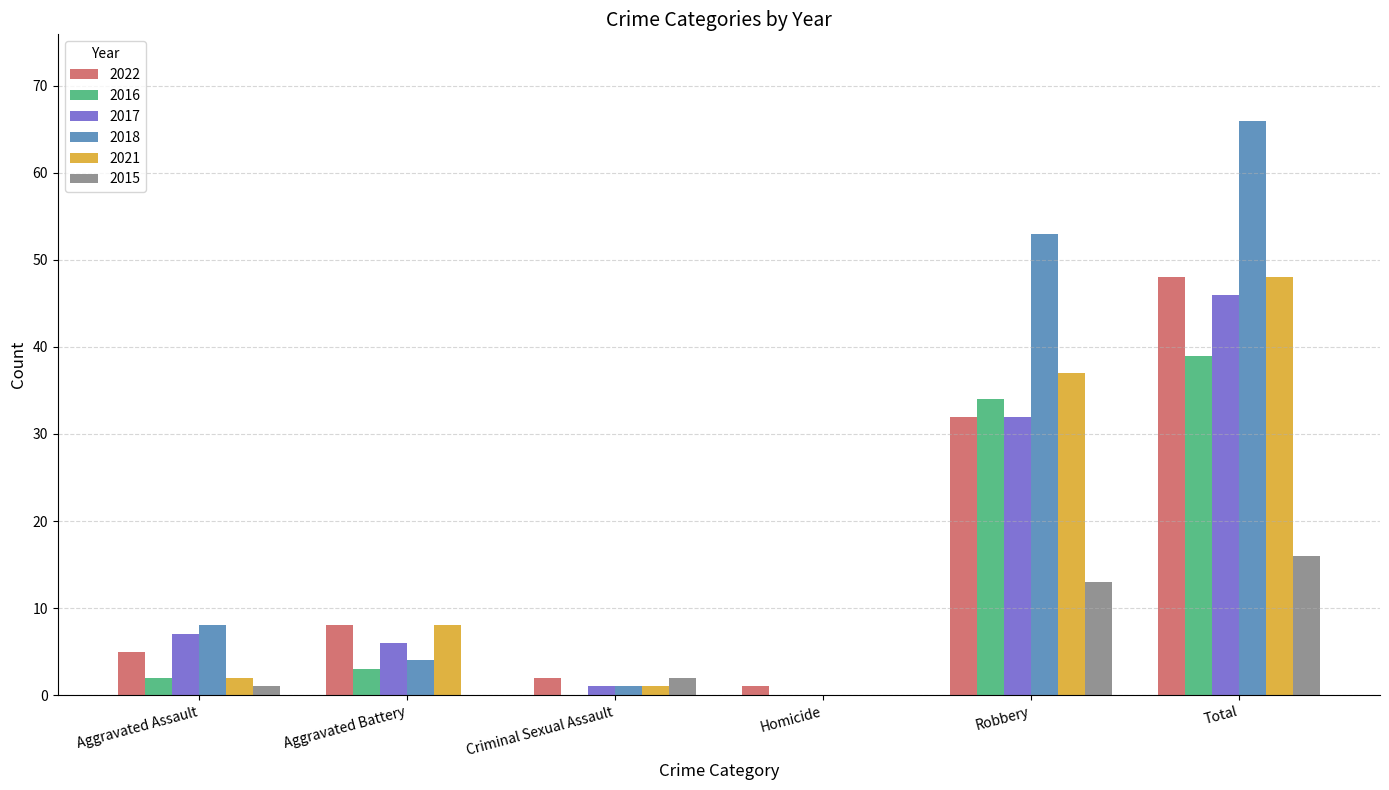

Where is 2022 nearest to the value 24?

Robbery